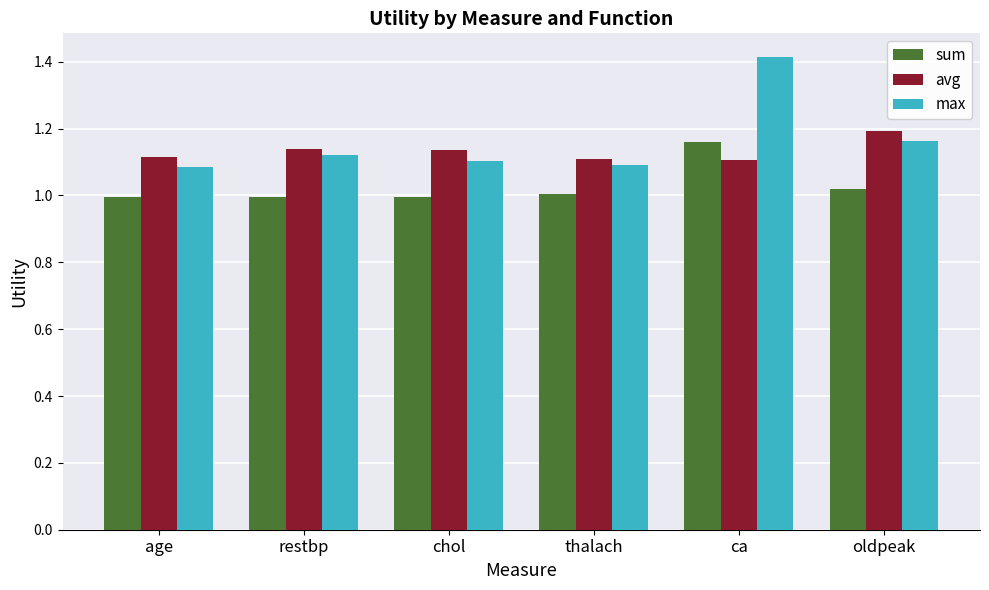

Between restbp and ca, which series saw the biggest shift?

max